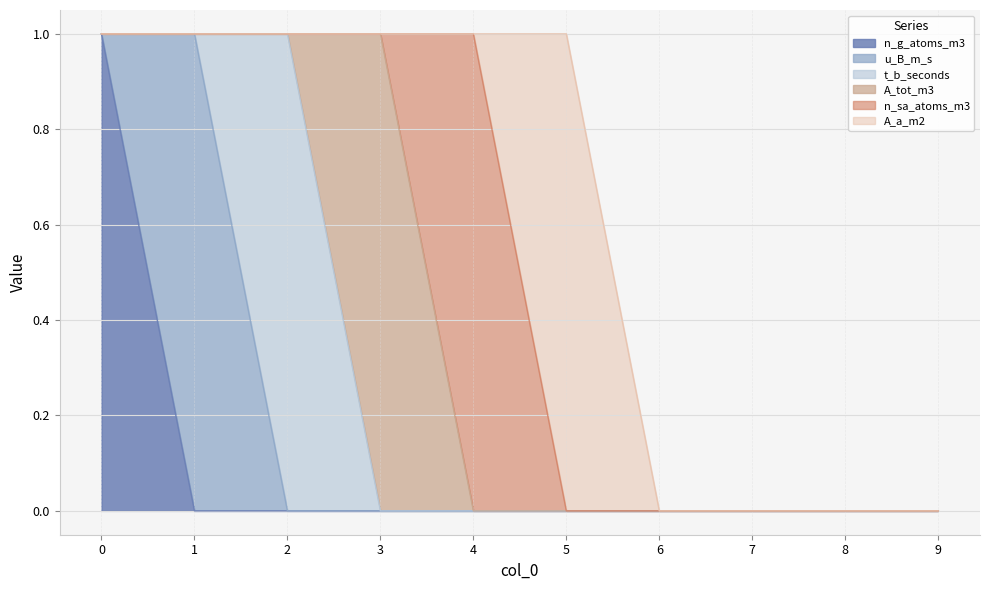

How many categories are shown in the chart?

10